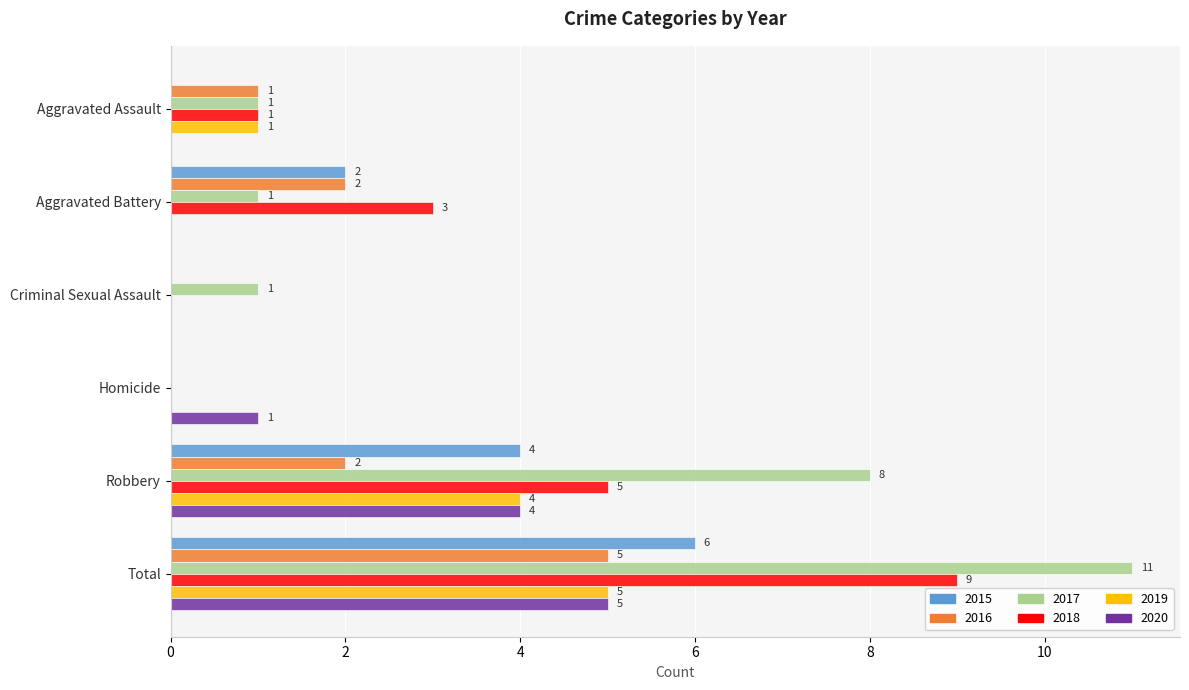

At which label is 2020 closest to 2?

Homicide